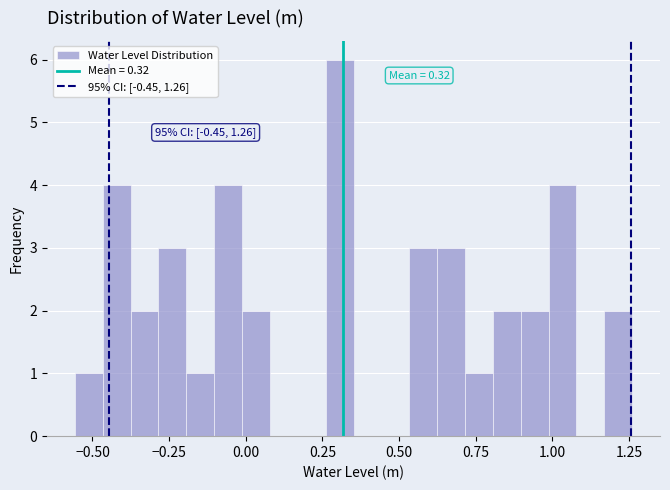

Read against the x-axis, roughly where is the centre of the tallest bar?

0.30